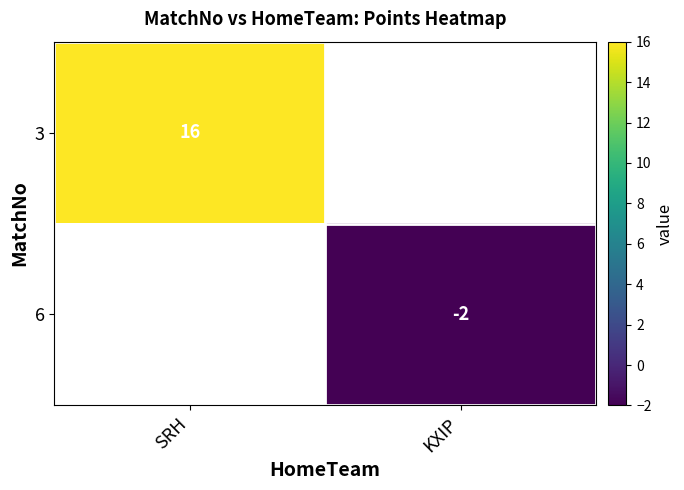

How many categories are shown in the chart?

2